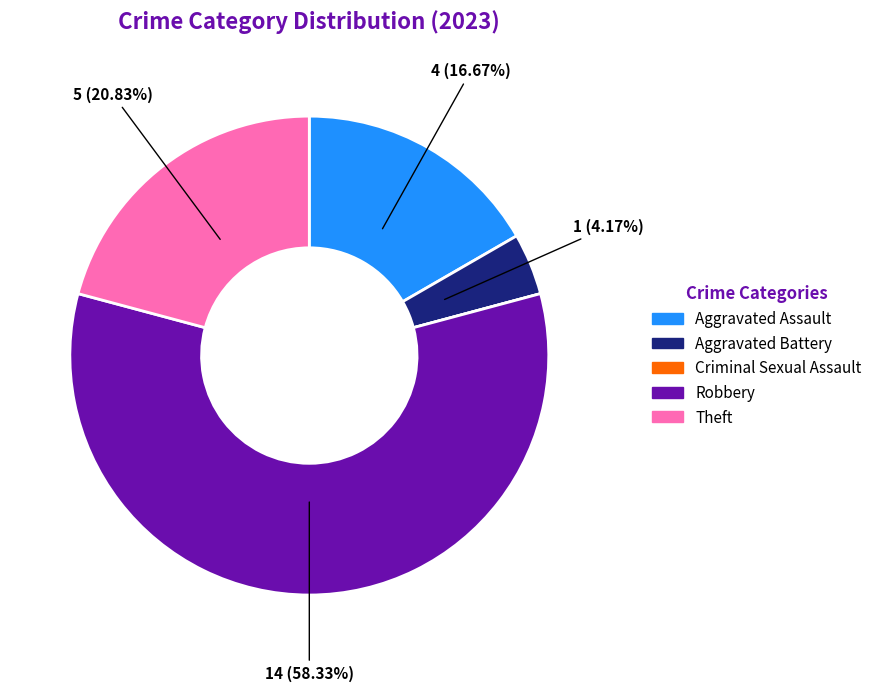

Is there a majority slice in this chart?

Yes